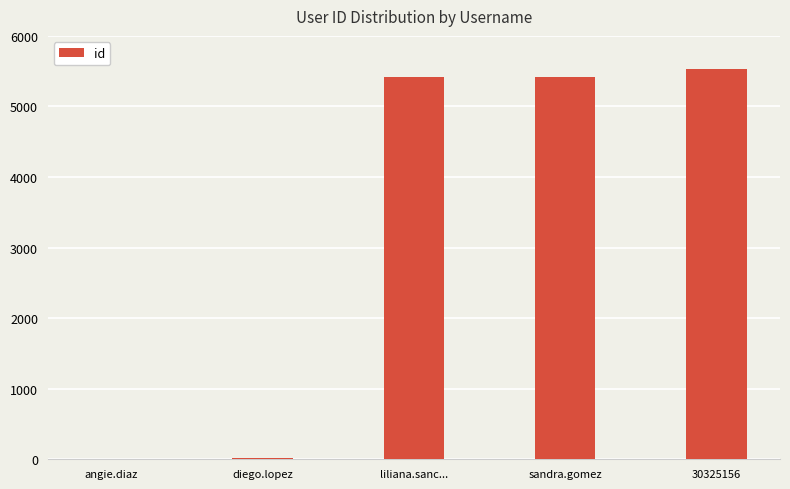

The chart shows a value of 1144 at liliana.sanc.... True or false?

False